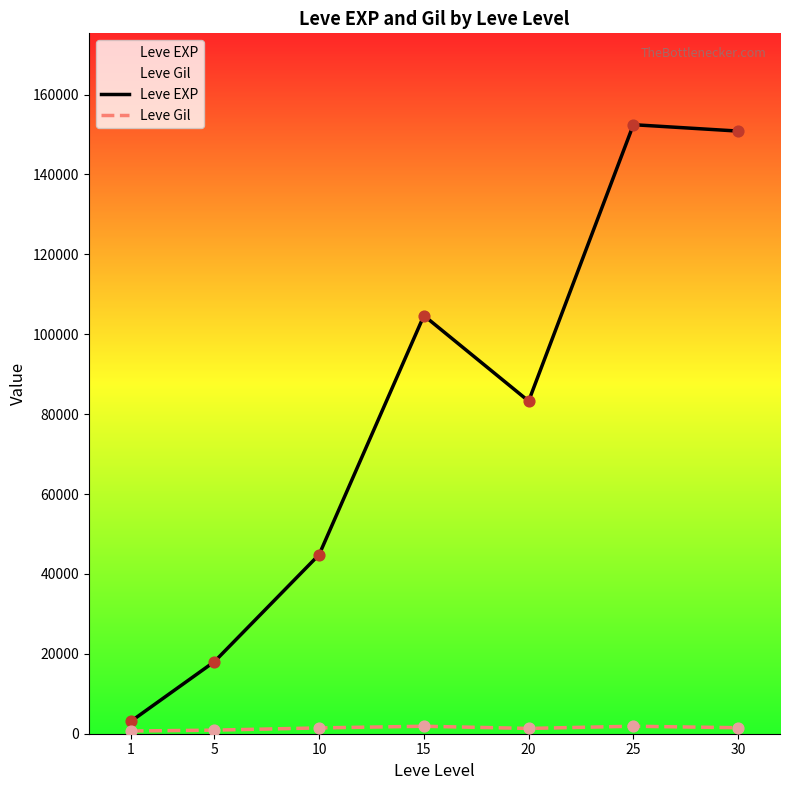

Which series reaches the minimum Y coordinate?

Leve Gil